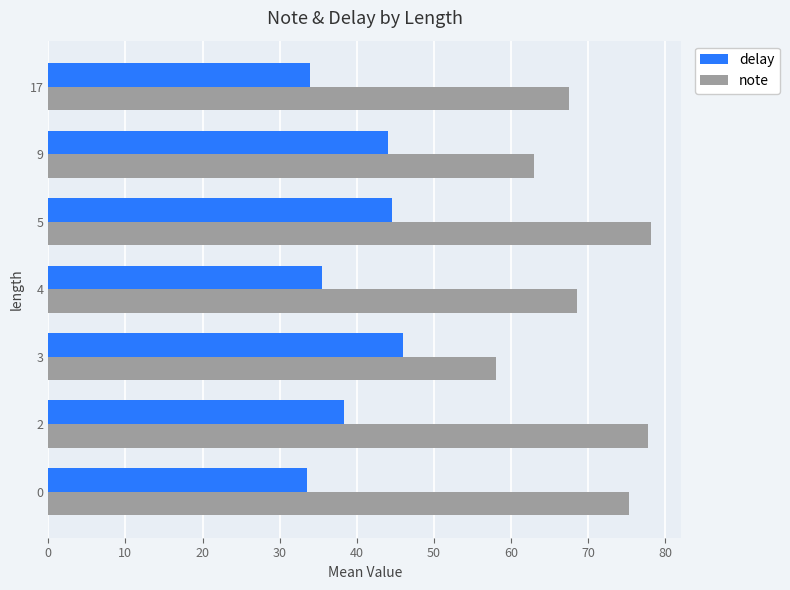

Which series has the largest total across all categories?

note